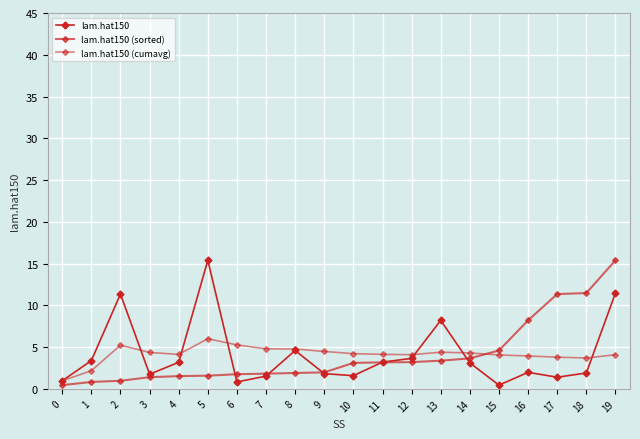

How many data points does each series have?

20